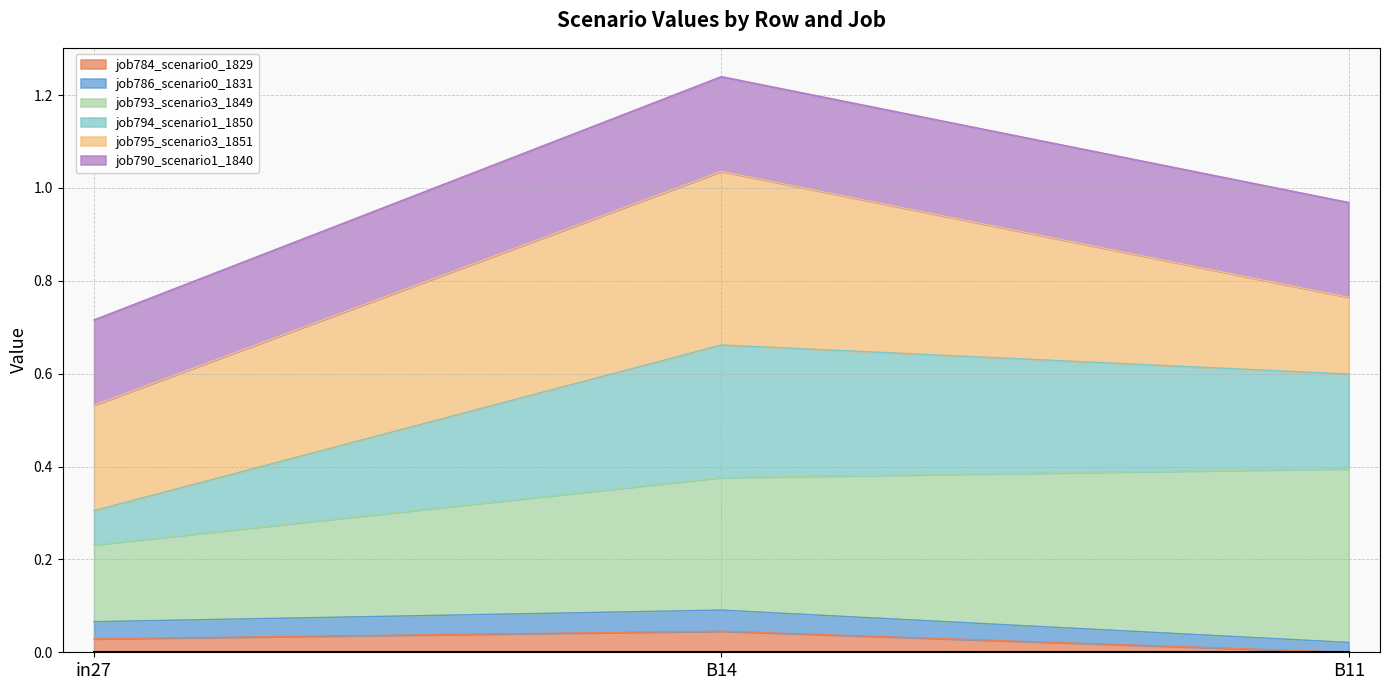

At which label does job784_scenario0_1829 reach its minimum?

B11